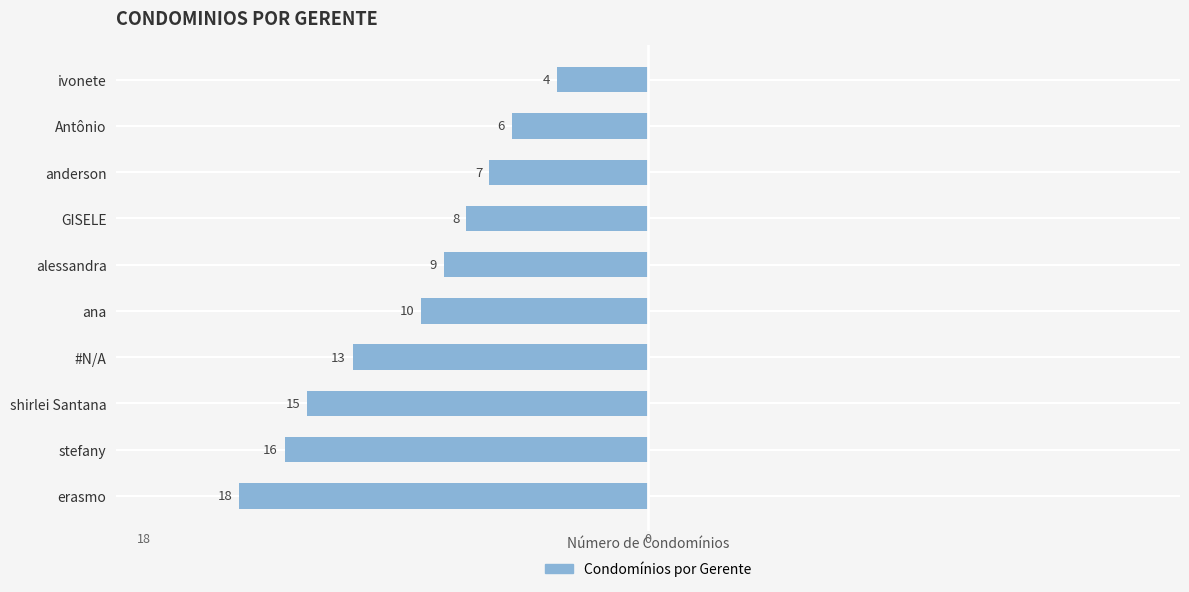

How many bars are there in total?

10